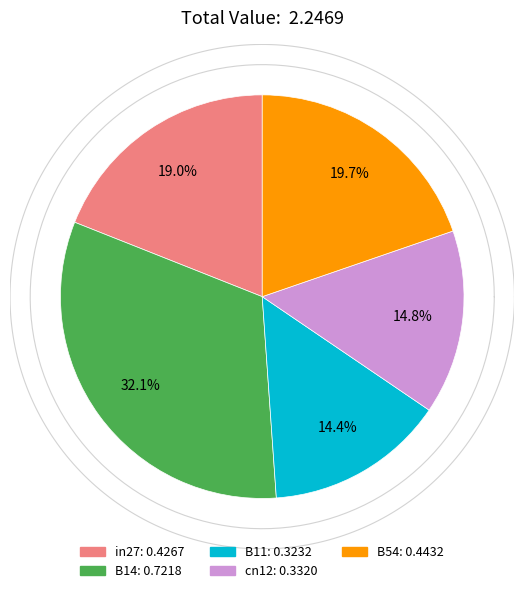

Is the sum of B54 and in27 greater than half?

No